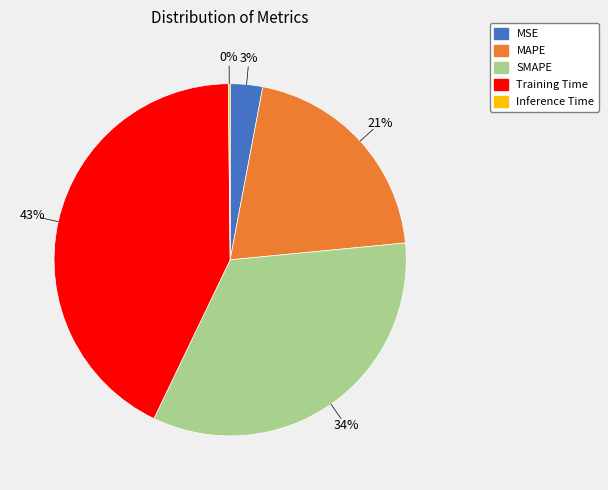

To the nearest percent, what is the combined percentage of MAPE and Training Time?

63%